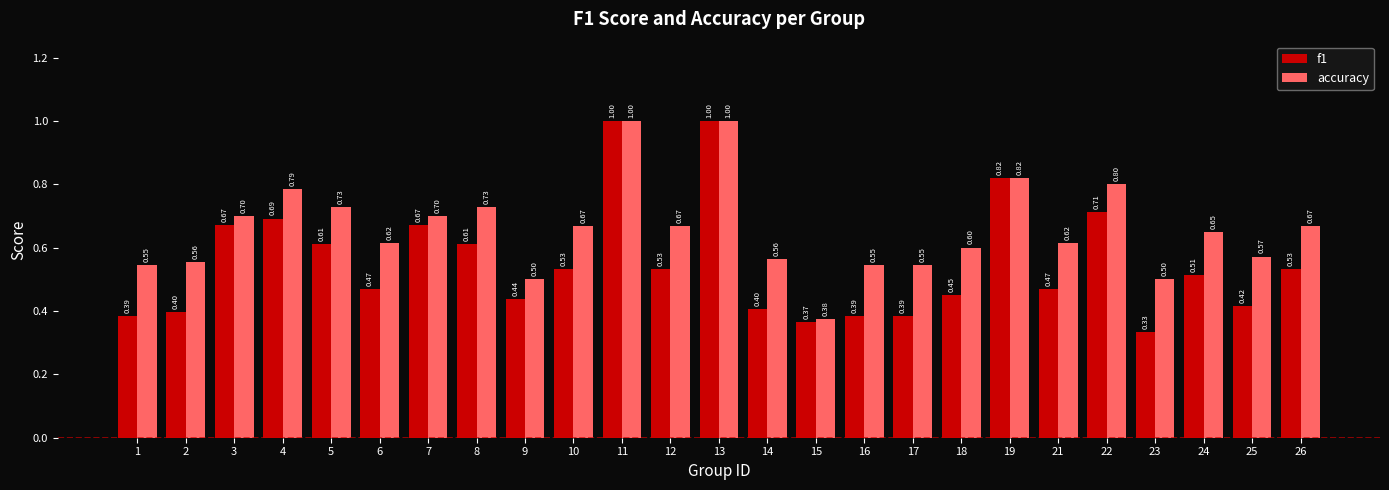

Is it true that f1 equals 0.8 at 5?

False